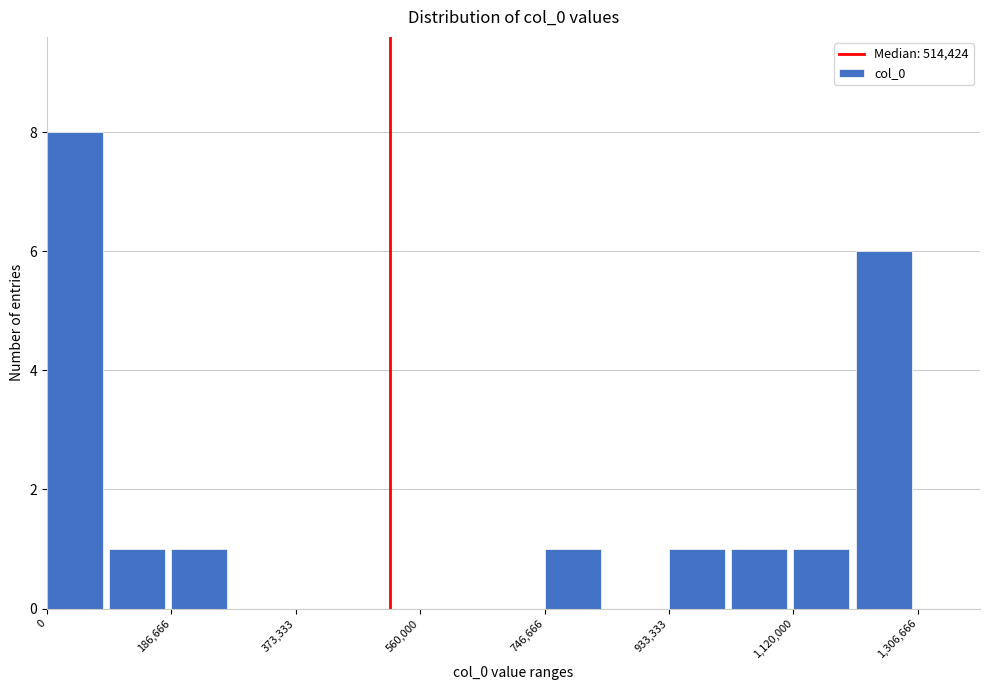

Which range on the x-axis has the tallest bar?

0 to 100000